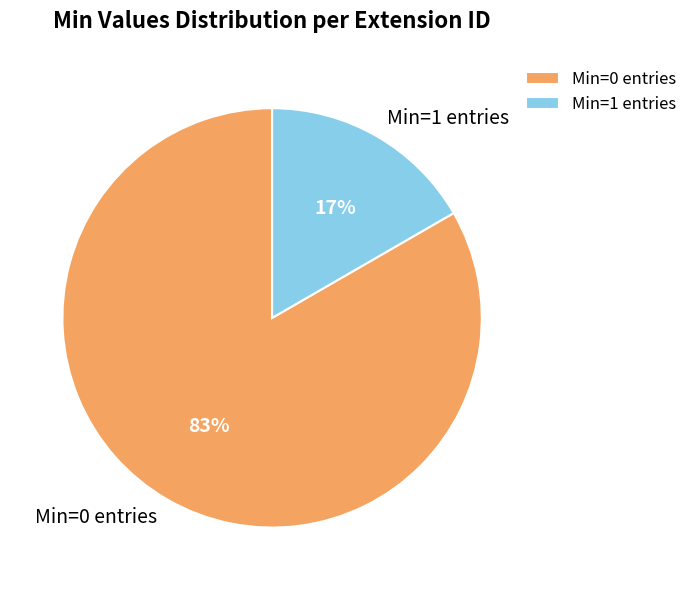

To the nearest percent, what is the average slice percentage?

50%